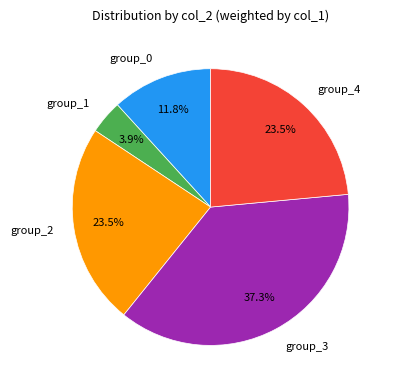

Approximately how many times larger is the value at group_1 compared to group_0?

0.3